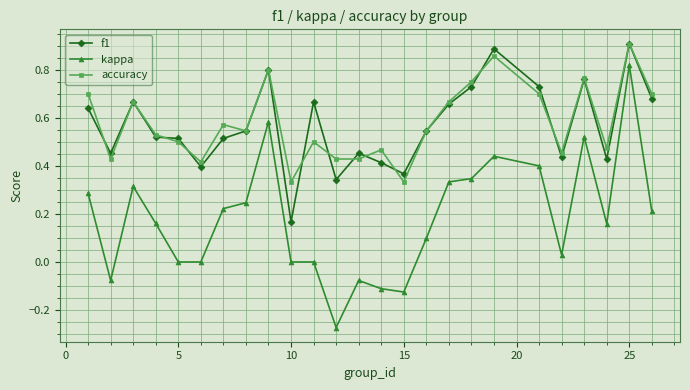

At how many categories does at least one series exceed 0?

25